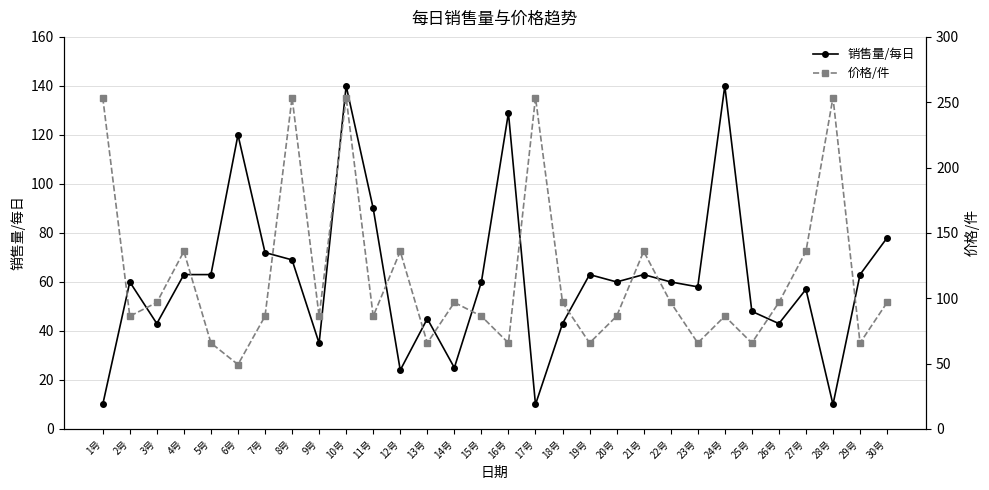

What is the minimum value shown in the chart?

10.0